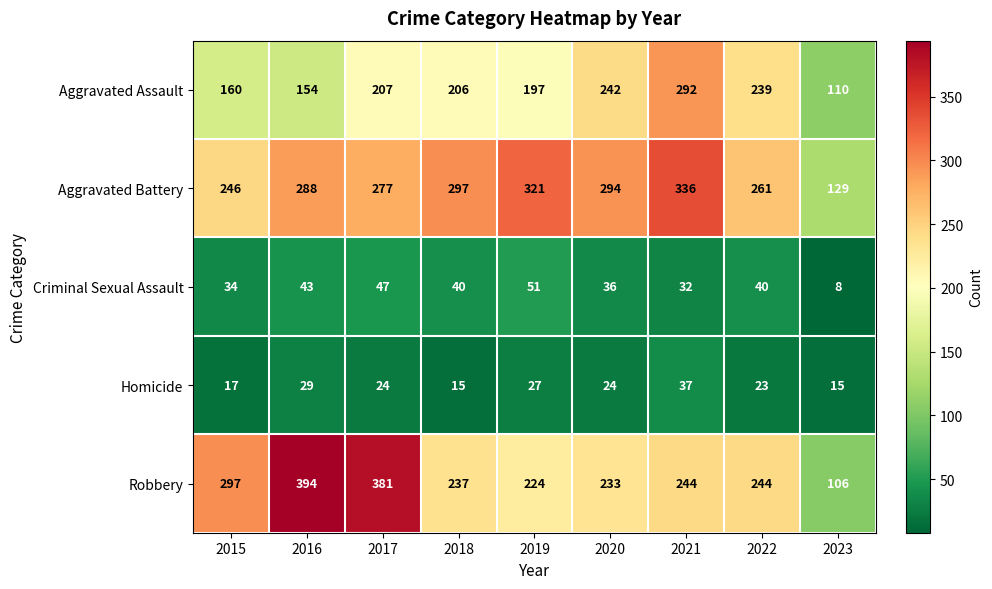

What is the sum of all Robbery values?

2360